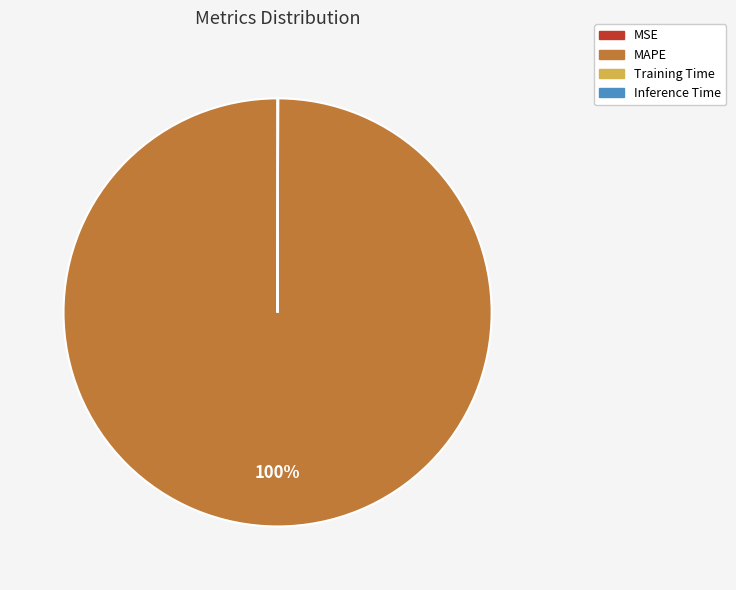

Is MAPE the majority of the pie?

Yes